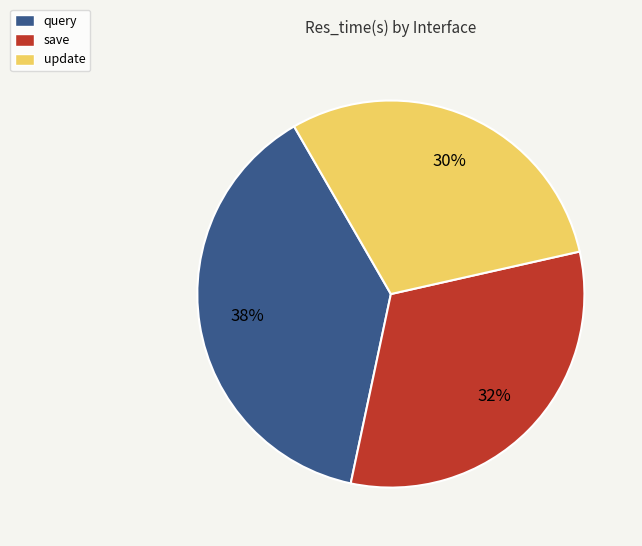

Count the number of slices in the pie.

3